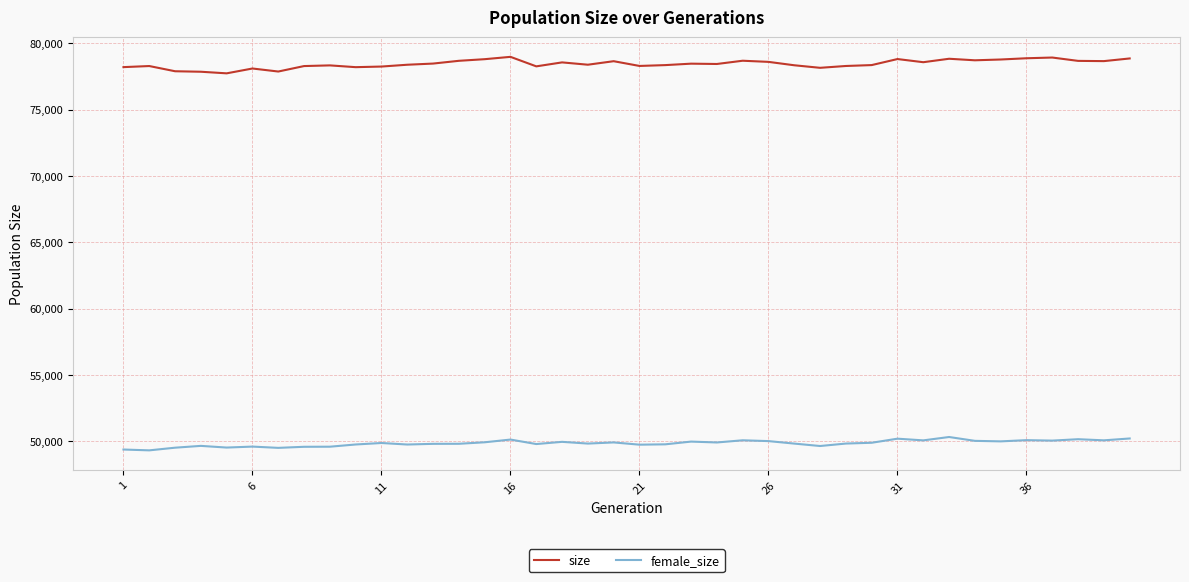

What is the sum of all female_size values?

1993862